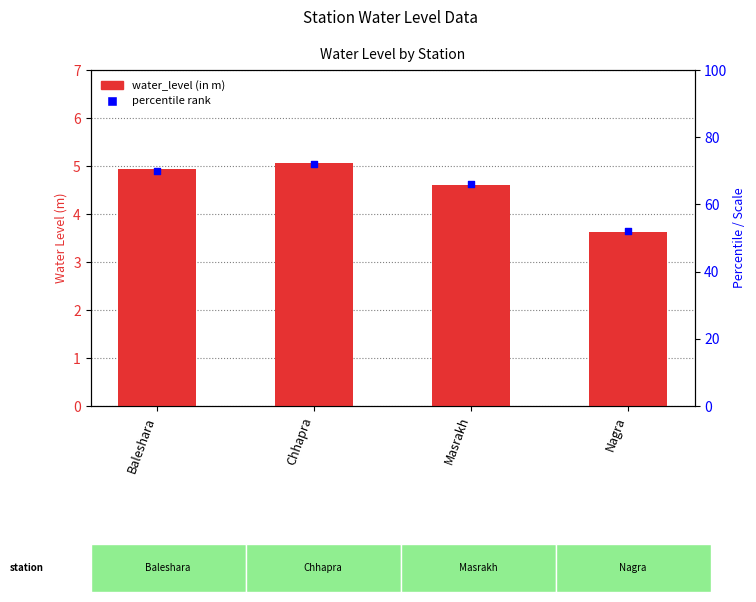

At which category is the sum across all series the highest?

Chhapra